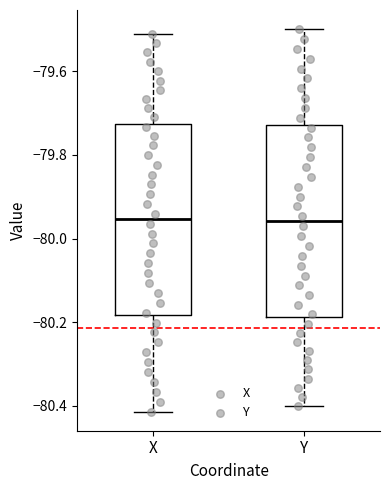

Reading left to right, read every box against the y-axis: the position of its median line, the range the box covers, and the ends of its whiskers. The values are not printed on the chart, so give them approximately, as read against the axis.

X: median -79.96, box -80.18 to -79.72, whiskers -80.42 to -79.50
Y: median -79.96, box -80.18 to -79.72, whiskers -80.40 to -79.50